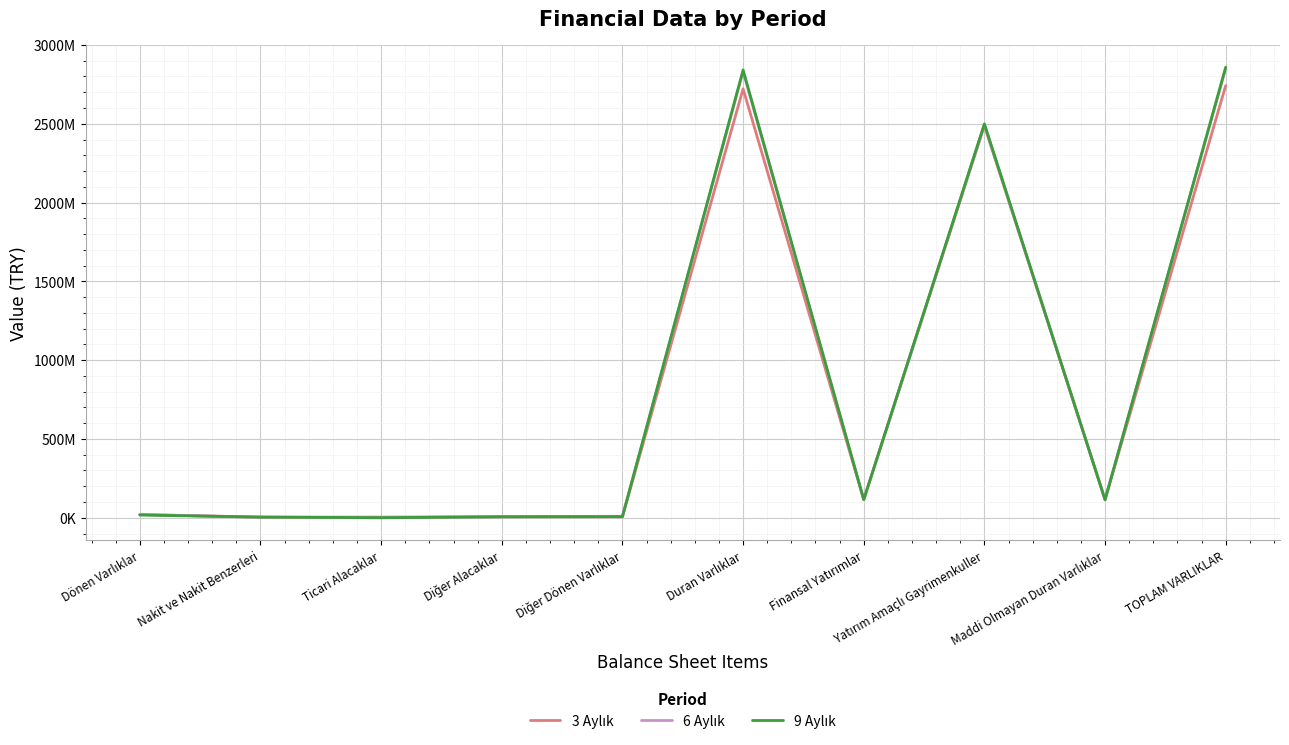

Reading left to right, list all the values displayed in this chart.

3 Aylık: Dönen Varlıklar=20195494	Nakit ve Nakit Benzerleri=3417042	Ticari Alacaklar=4250433	Diğer Alacaklar=6126251	Diğer Dönen Varlıklar=6401768	Duran Varlıklar=2721594175	Finansal Yatırımlar=115181812	Yatırım Amaçlı Gayrimenkuller=2488081492	Maddi Olmayan Duran Varlıklar=115428640	TOPLAM VARLIKLAR=2741789669
6 Aylık: Dönen Varlıklar=20600269	Nakit ve Nakit Benzerleri=4102024	Ticari Alacaklar=776145	Diğer Alacaklar=6127501	Diğer Dönen Varlıklar=9594599	Duran Varlıklar=2831146444	Finansal Yatırımlar=115181812	Yatırım Amaçlı Gayrimenkuller=2495222703	Maddi Olmayan Duran Varlıklar=114571510	TOPLAM VARLIKLAR=2851746713
9 Aylık: Dönen Varlıklar=17388066	Nakit ve Nakit Benzerleri=4201855	Ticari Alacaklar=215768	Diğer Alacaklar=6164796	Diğer Dönen Varlıklar=6805647	Duran Varlıklar=2841474888	Finansal Yatırımlar=115181812	Yatırım Amaçlı Gayrimenkuller=2499252781	Maddi Olmayan Duran Varlıklar=113714380	TOPLAM VARLIKLAR=2858862954